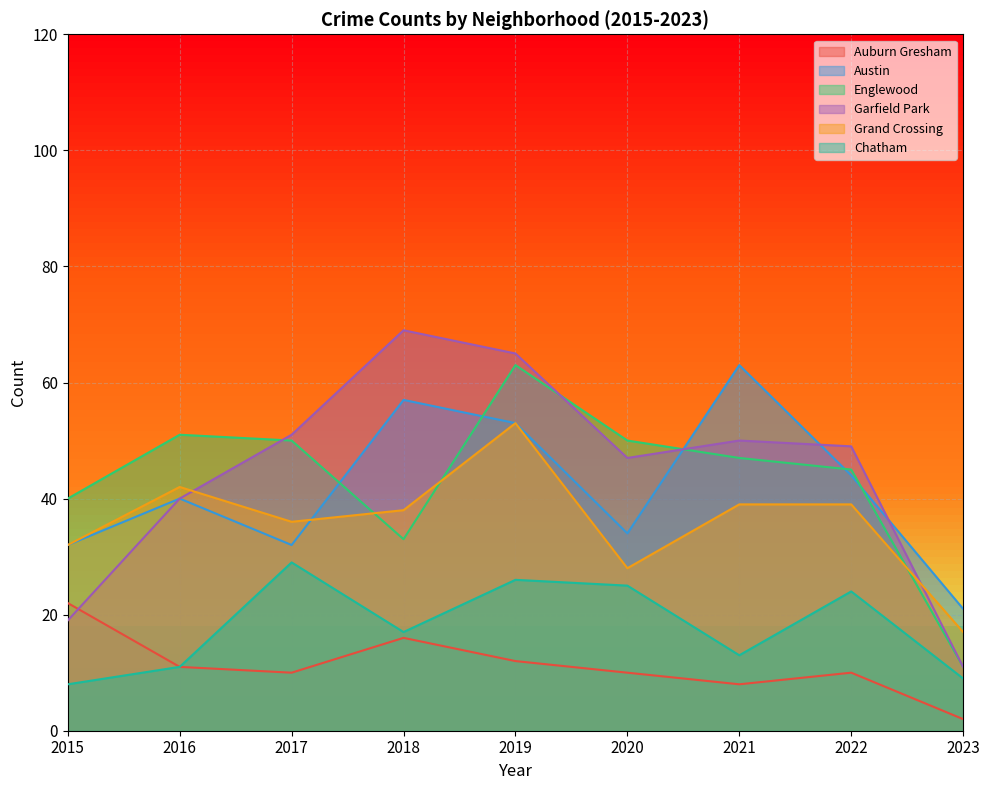

Is it true that Grand Crossing equals 32 at 2015?

True